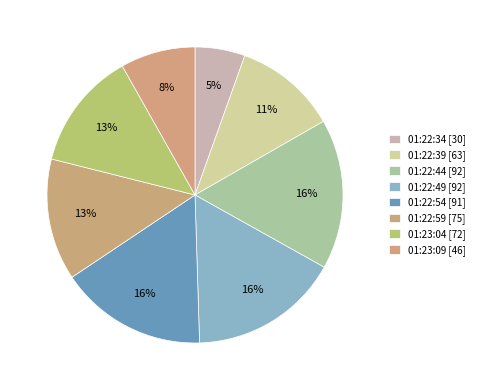

Between 01:22:39 and 01:22:34, which is larger?

01:22:39